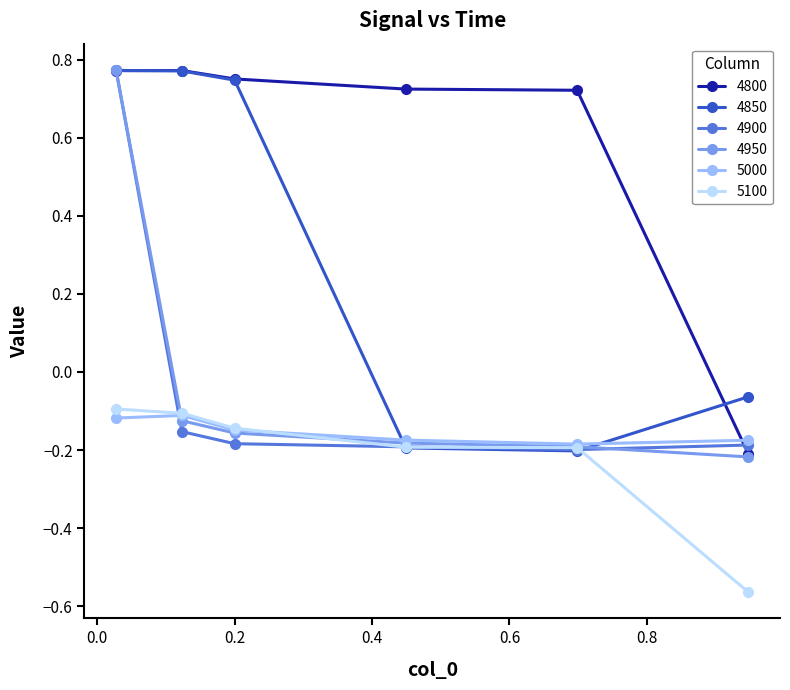

Which series has the largest total across all categories?

4800